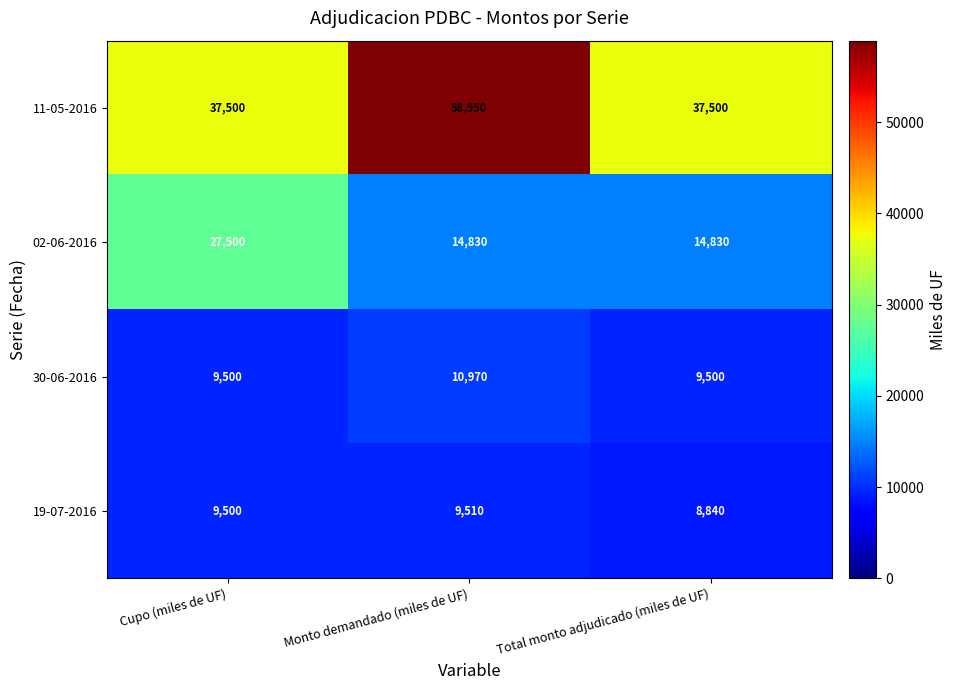

What value does the 11-05-2016 series have at Cupo (miles de UF), to the nearest 50?

37500